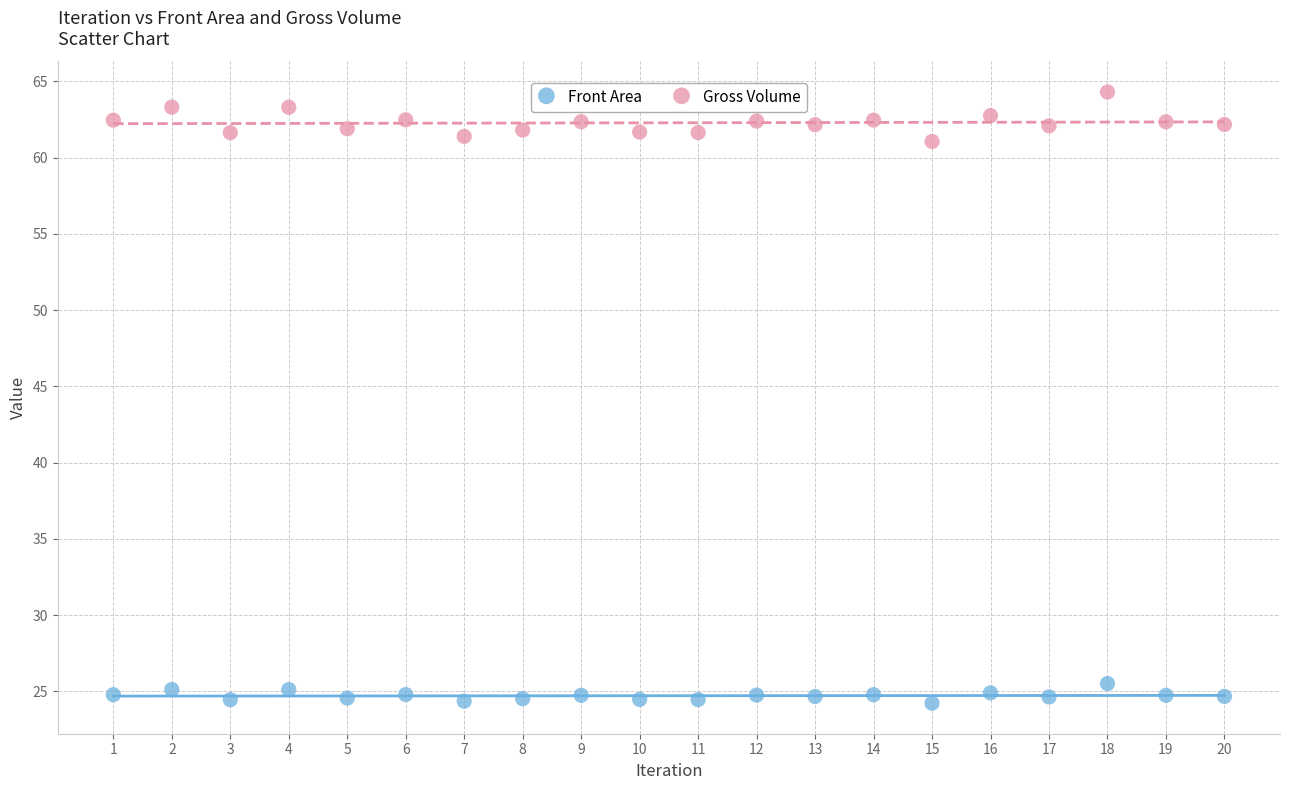

Which series contains the lowest Y value?

Front Area